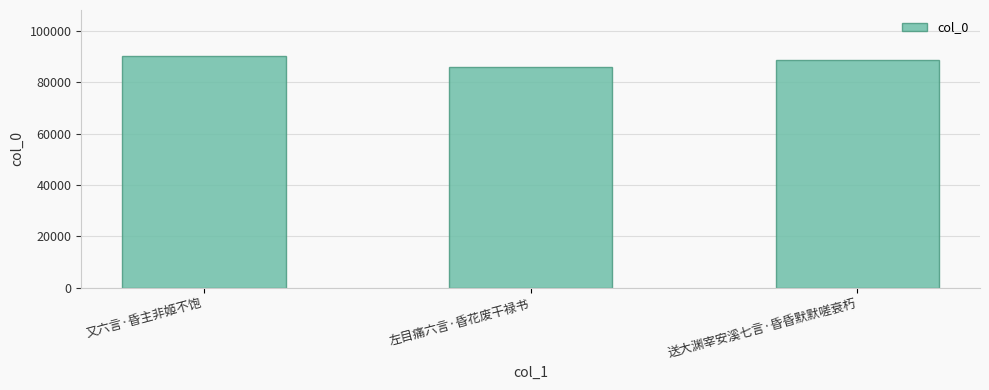

What is the change in value from 左目痛六言·昏花废干禄书 to 送大渊宰安溪七言·昏昏默默嗟衰朽?

+2588